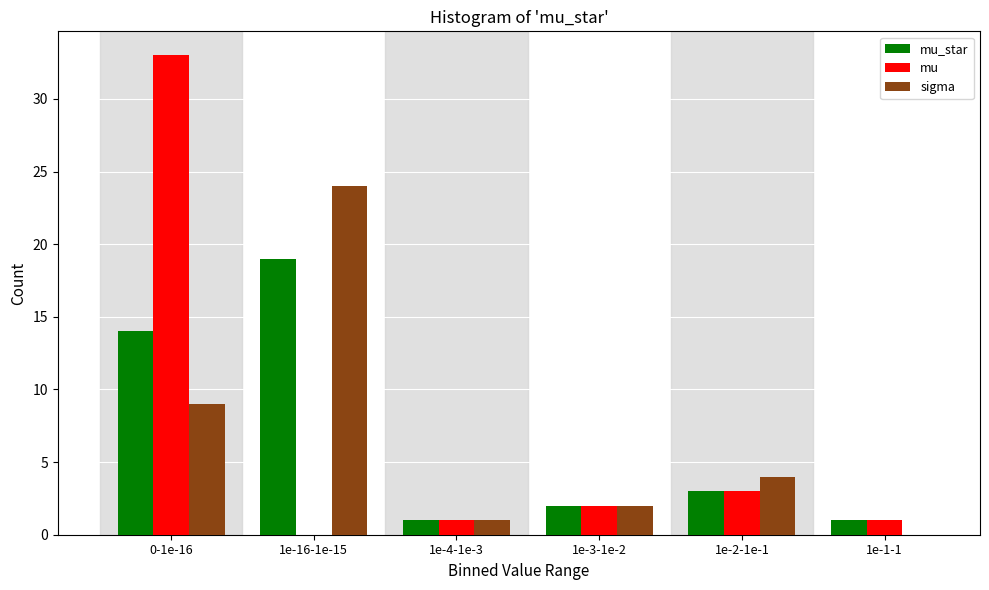

Reading left to right, transcribe all the data shown in this chart.

mu_star: 0-1e-16=14	1e-16-1e-15=19	1e-4-1e-3=1	1e-3-1e-2=2	1e-2-1e-1=3	1e-1-1=1
mu: 0-1e-16=33	1e-16-1e-15=0	1e-4-1e-3=1	1e-3-1e-2=2	1e-2-1e-1=3	1e-1-1=1
sigma: 0-1e-16=9	1e-16-1e-15=24	1e-4-1e-3=1	1e-3-1e-2=2	1e-2-1e-1=4	1e-1-1=0